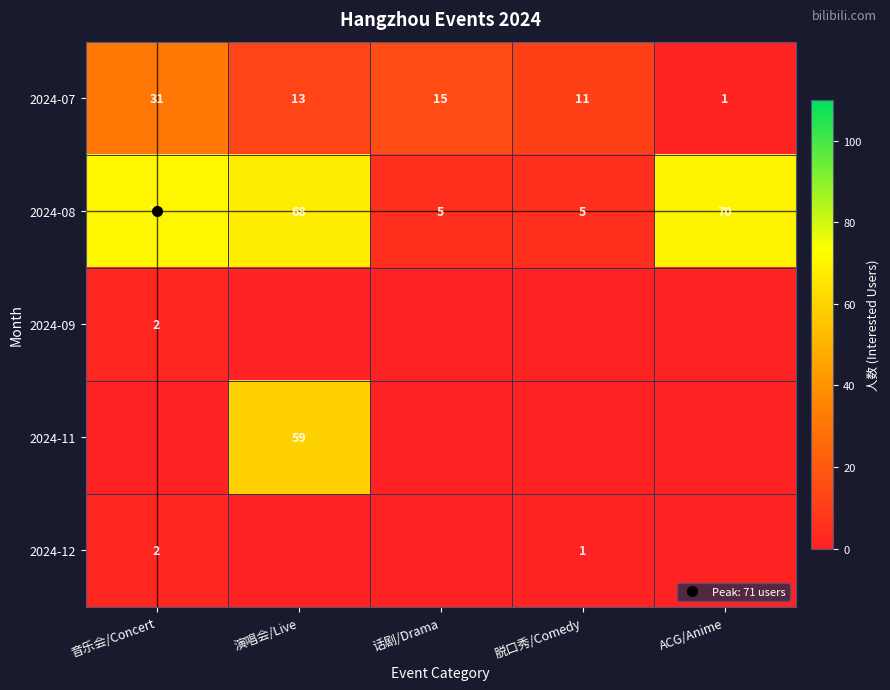

True or false: 2024-07 has a value of 53 at 音乐会/Concert.

False